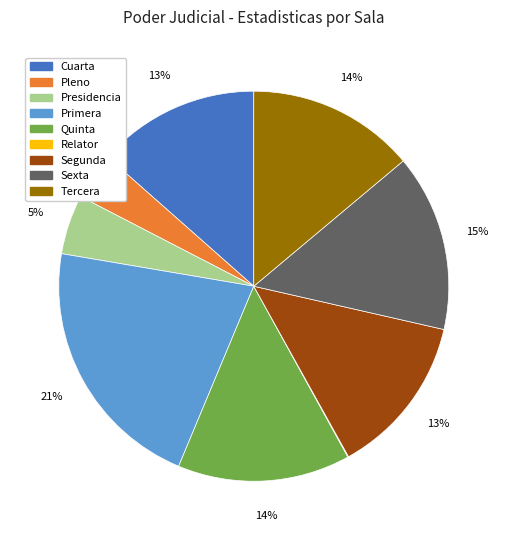

Do Primera and Presidencia together represent more than half of the pie?

No